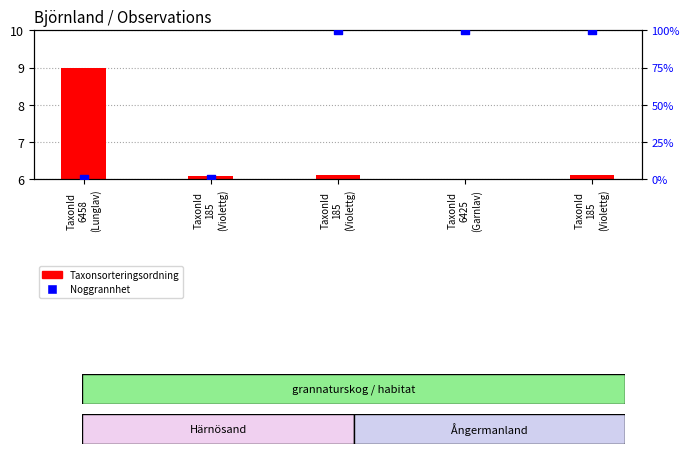

Which series has the largest Y range (max minus min)?

Noggrannhet